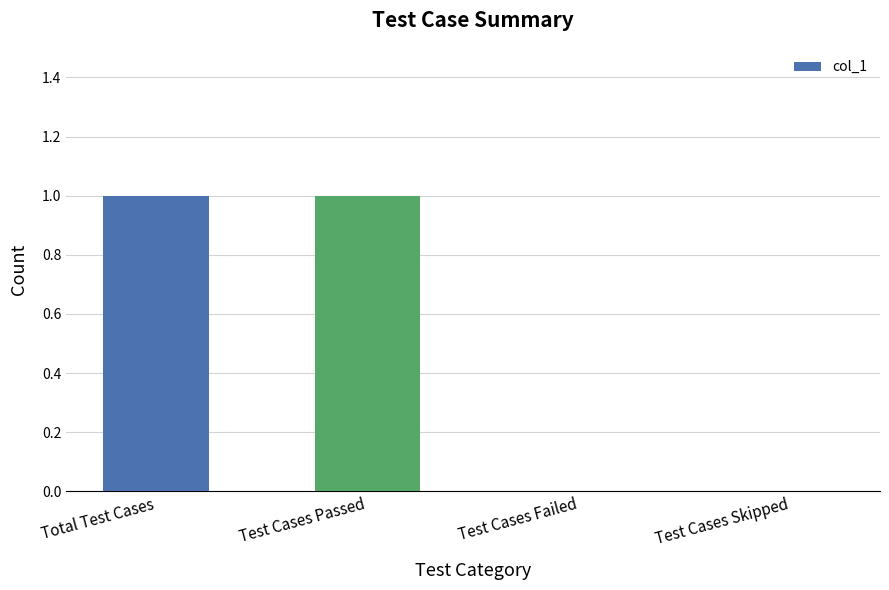

What is the sum of all values?

2